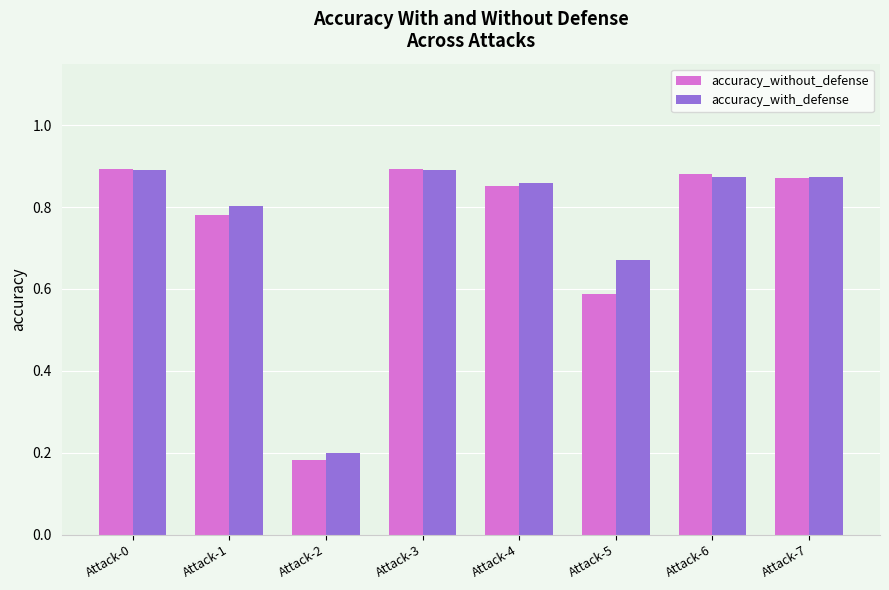

Which series changed the most between Attack-4 and Attack-6?

accuracy_without_defense